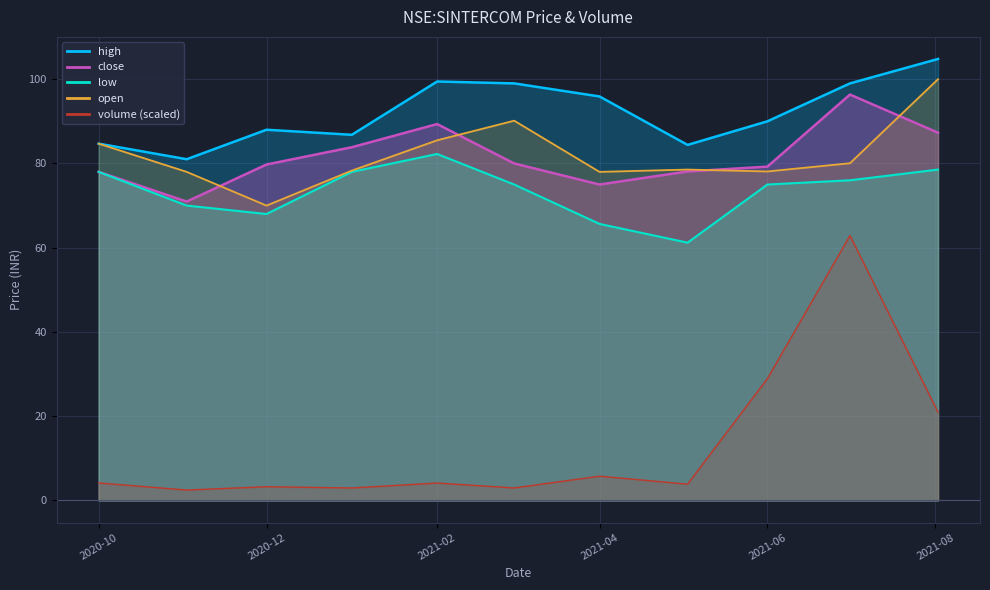

What is the label of the 2nd point from the left?

2020-11-02